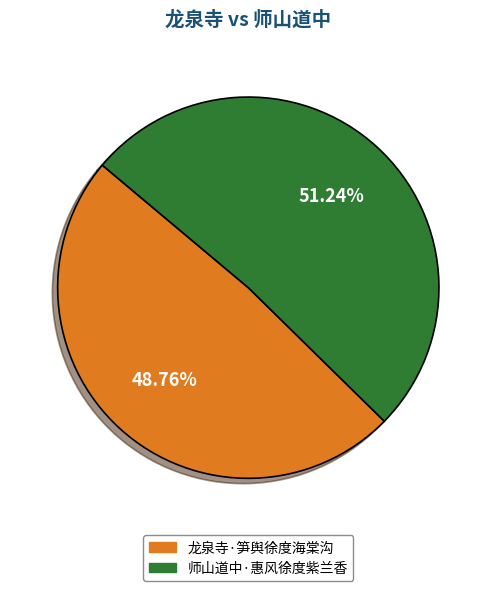

To the nearest percent, what percentage of the pie is 龙泉寺·笋舆徐度海棠沟?

49%